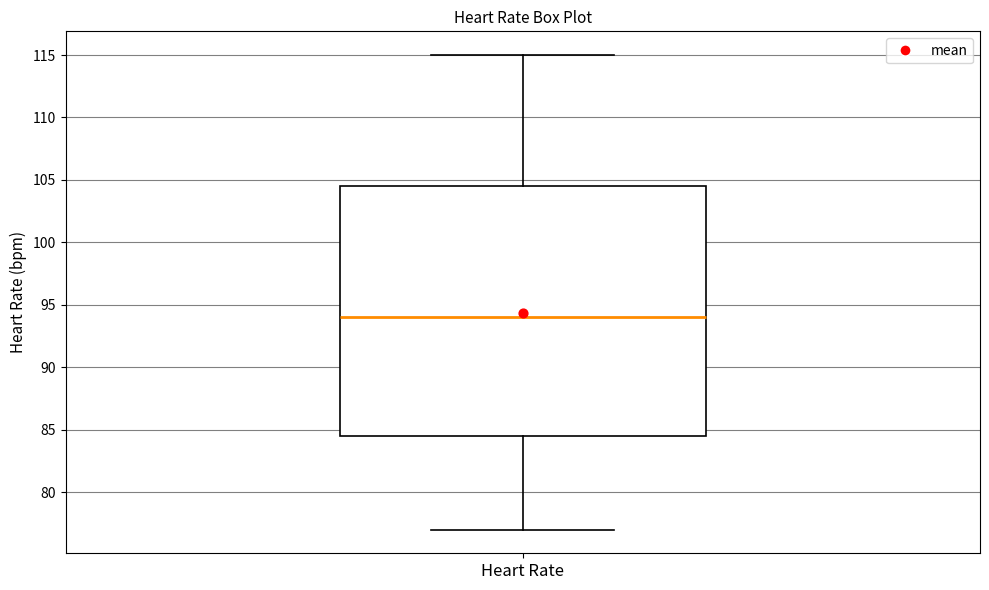

Where is the upper edge of the box for Heart Rate on the y-axis? The values are not printed on the chart, so give them approximately, as read against the axis.

104.5